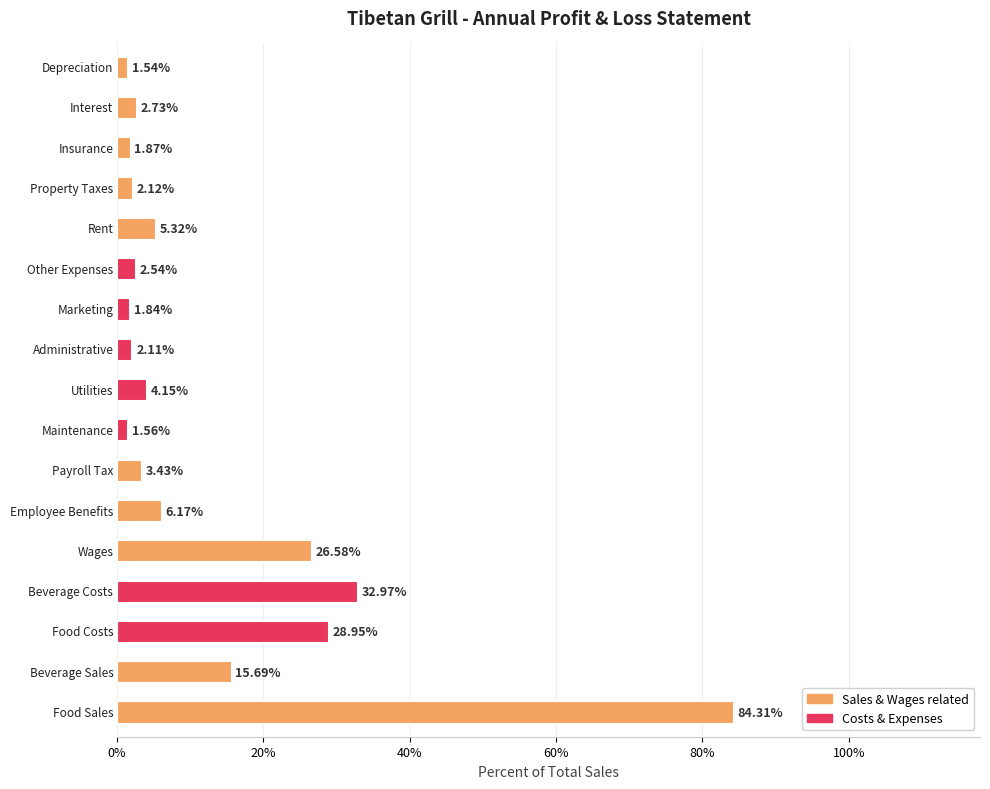

Where is the data nearest to the value 0?

16